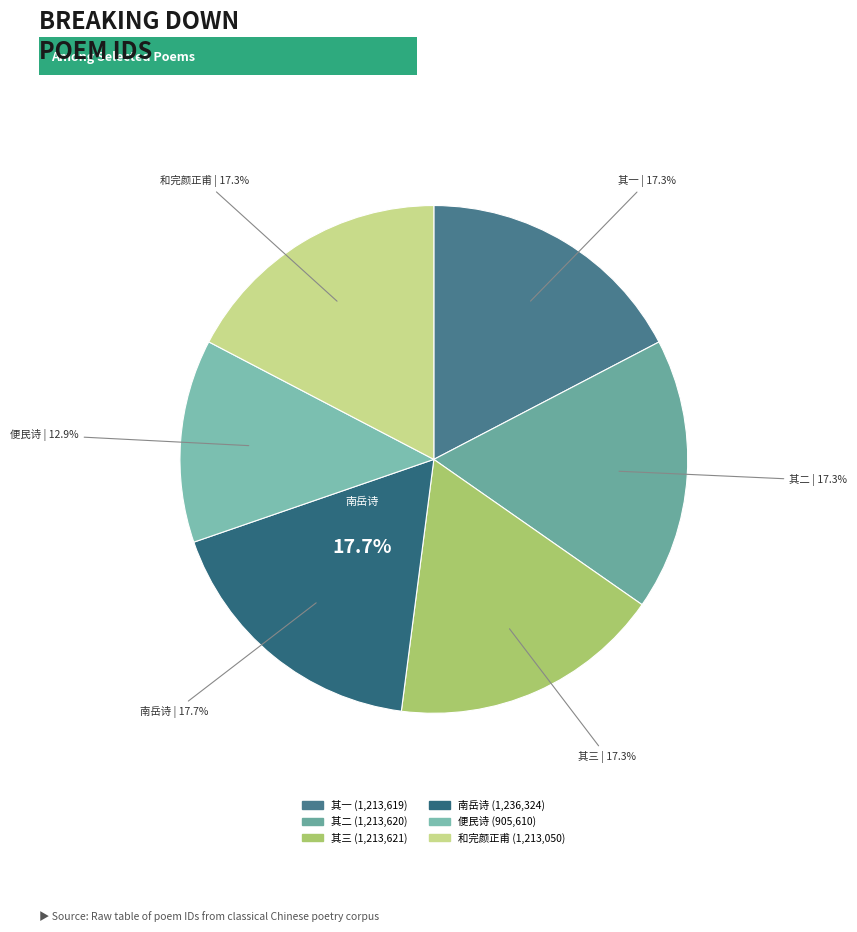

Is it true that 回衡山县望南岳呈御史完颜正夫修撰庞夷简 is 3% of the pie?

False